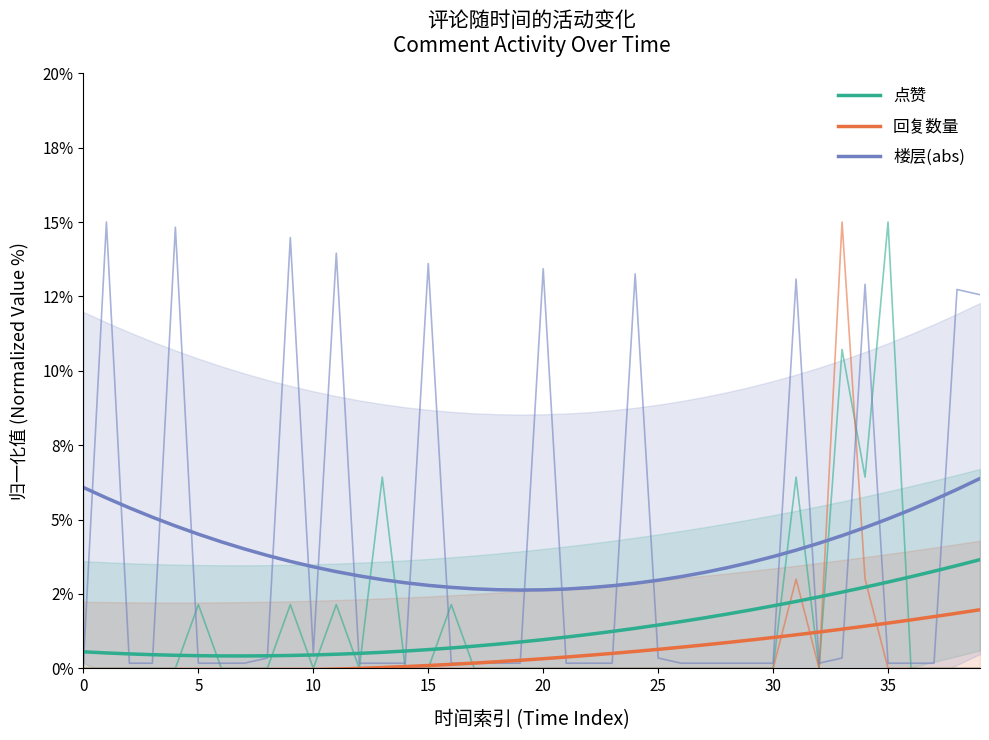

What is the sum of all 点赞 values?

53.6